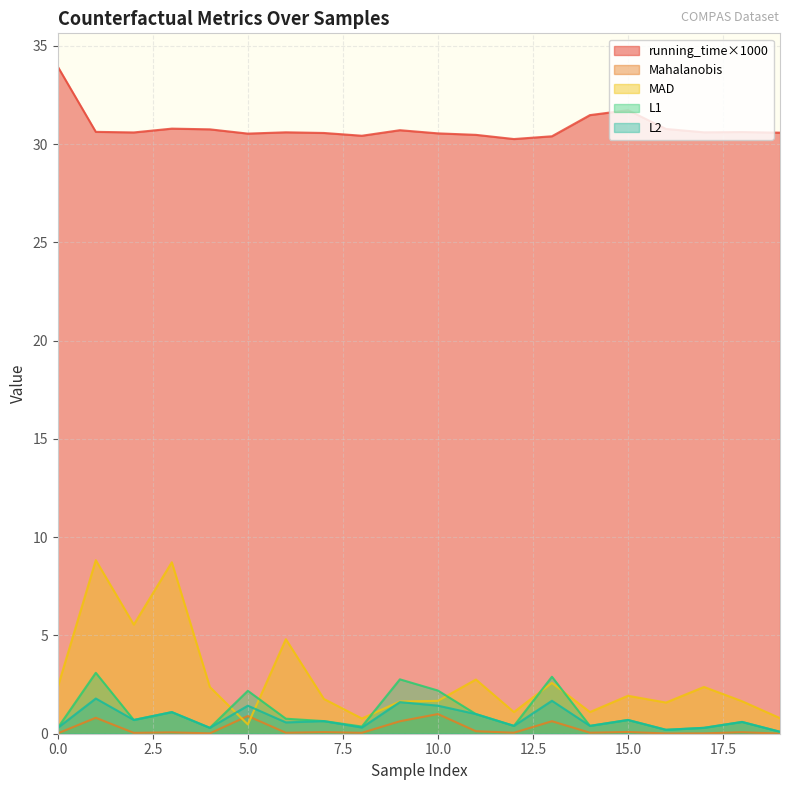

True or false: MAD and Mahalanobis intersect in this chart.

True